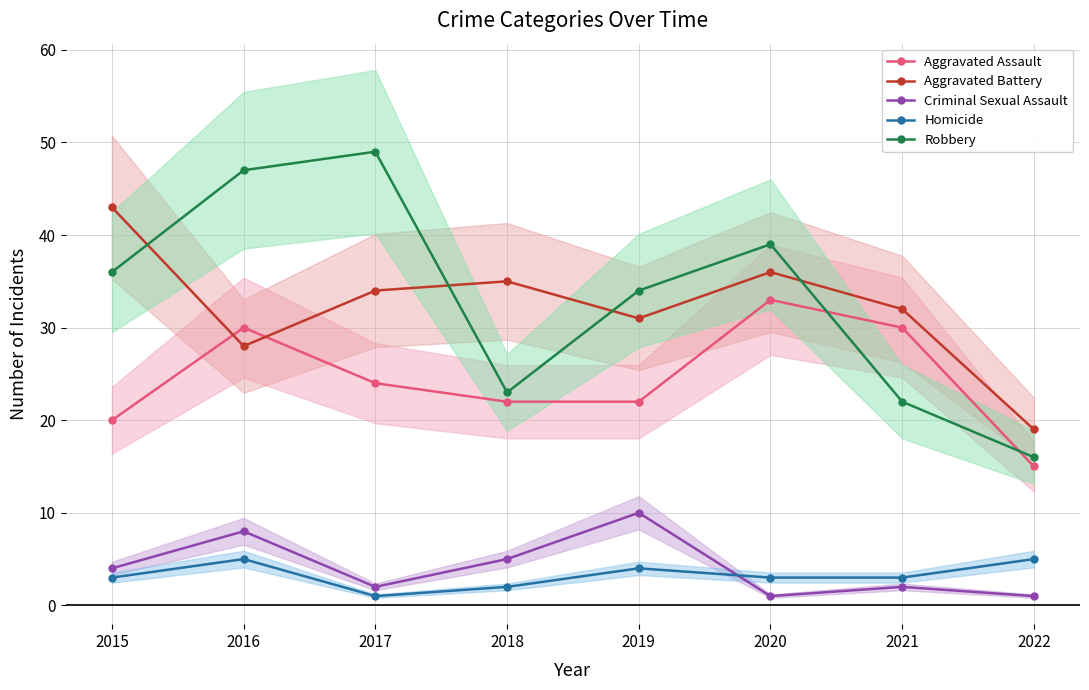

True or false: Robbery has a value of 22 at 2021.

True